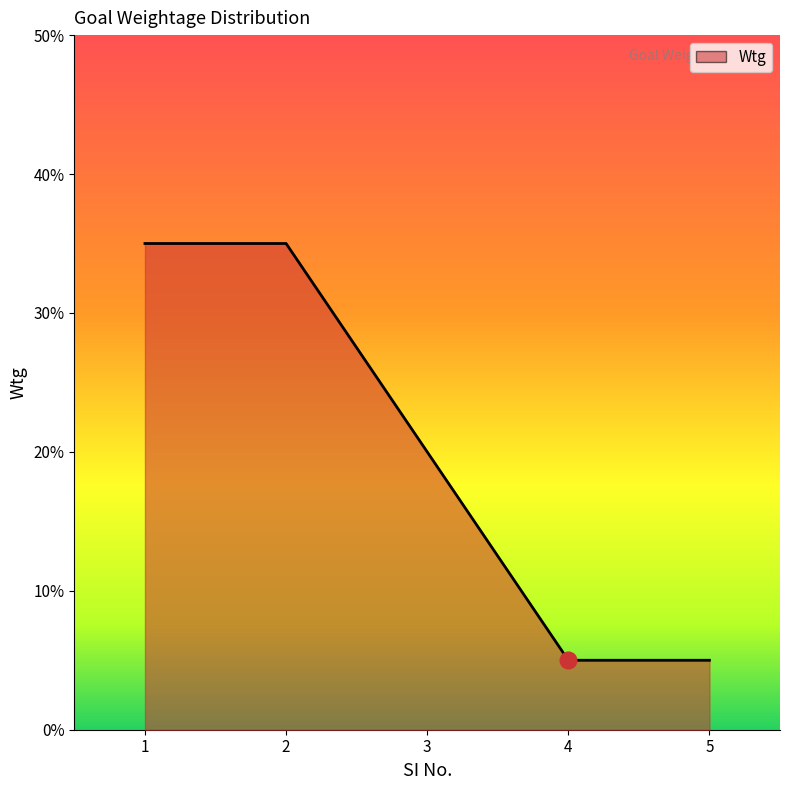

Does the chart have visible grid lines?

No